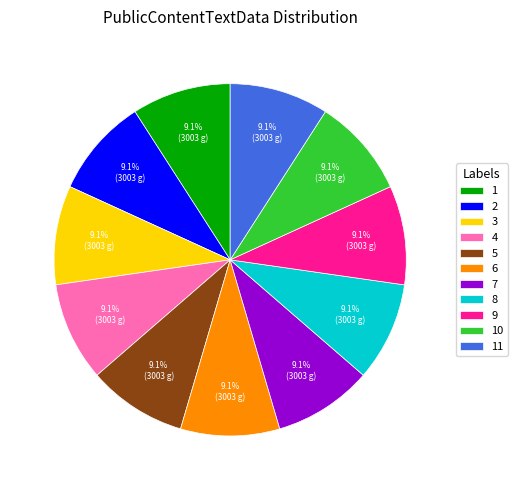

Do 1 and 4 together represent more than half of the pie?

No